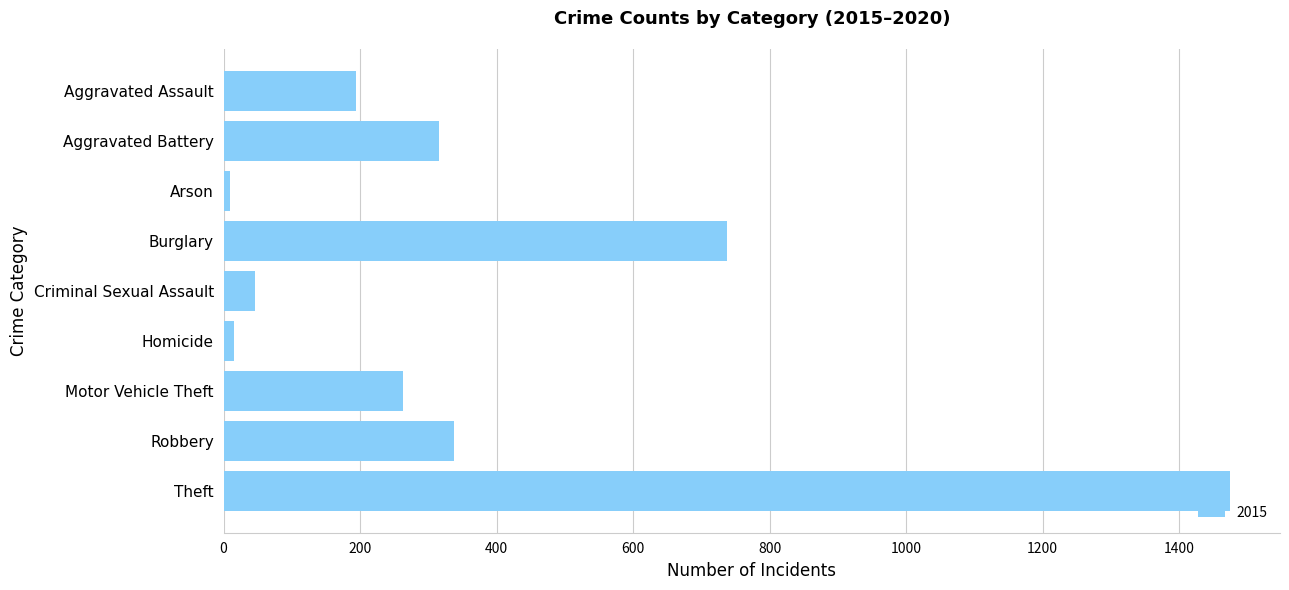

Which has a higher value, Motor Vehicle Theft or Theft?

Theft